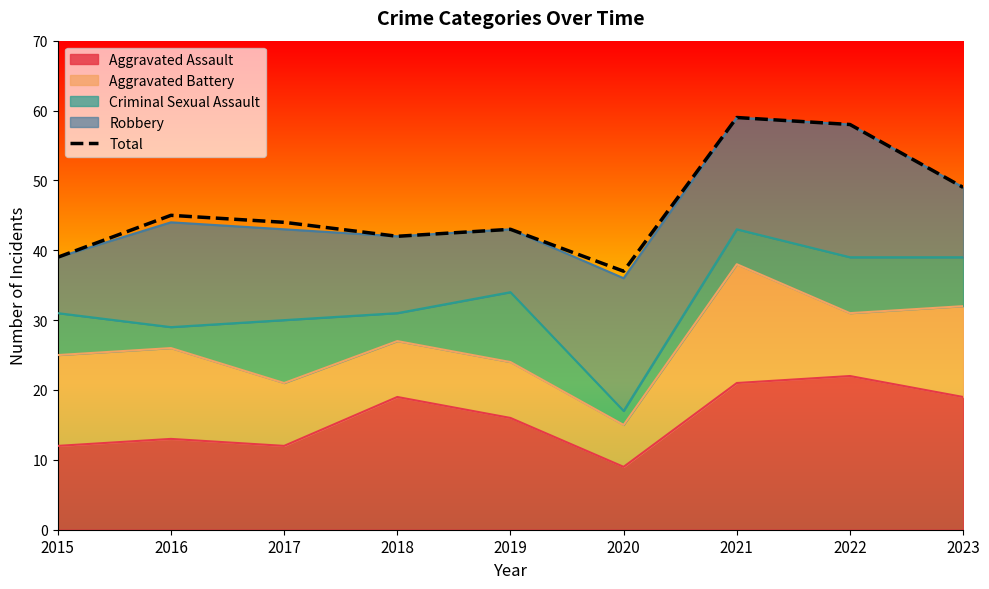

What is the maximum value shown in the chart?

59